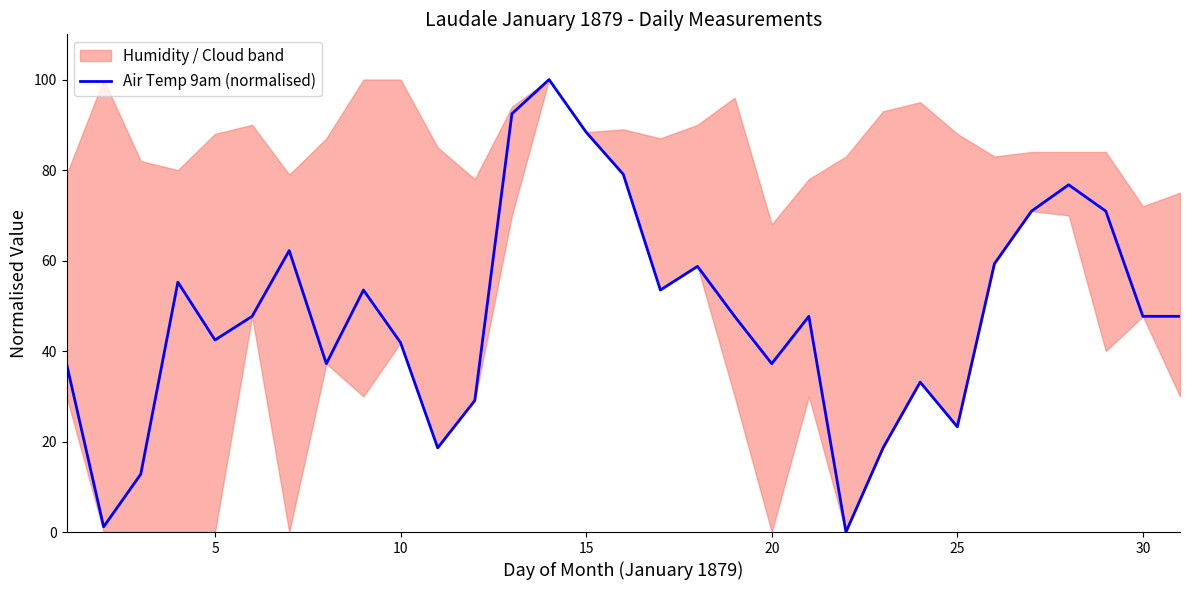

What is the maximum value shown in the chart?

100.0